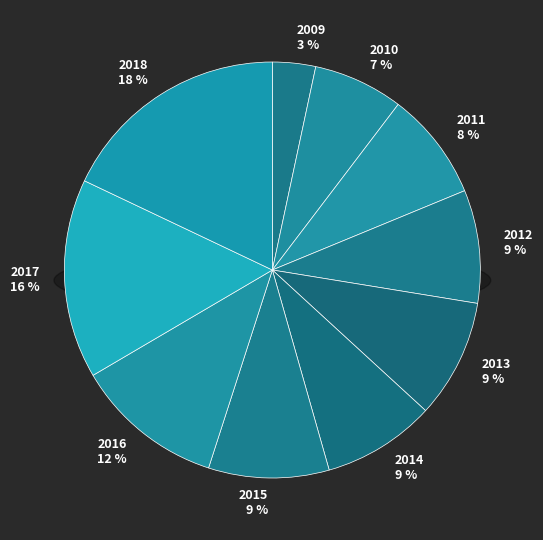

How many slices are in this pie chart?

10